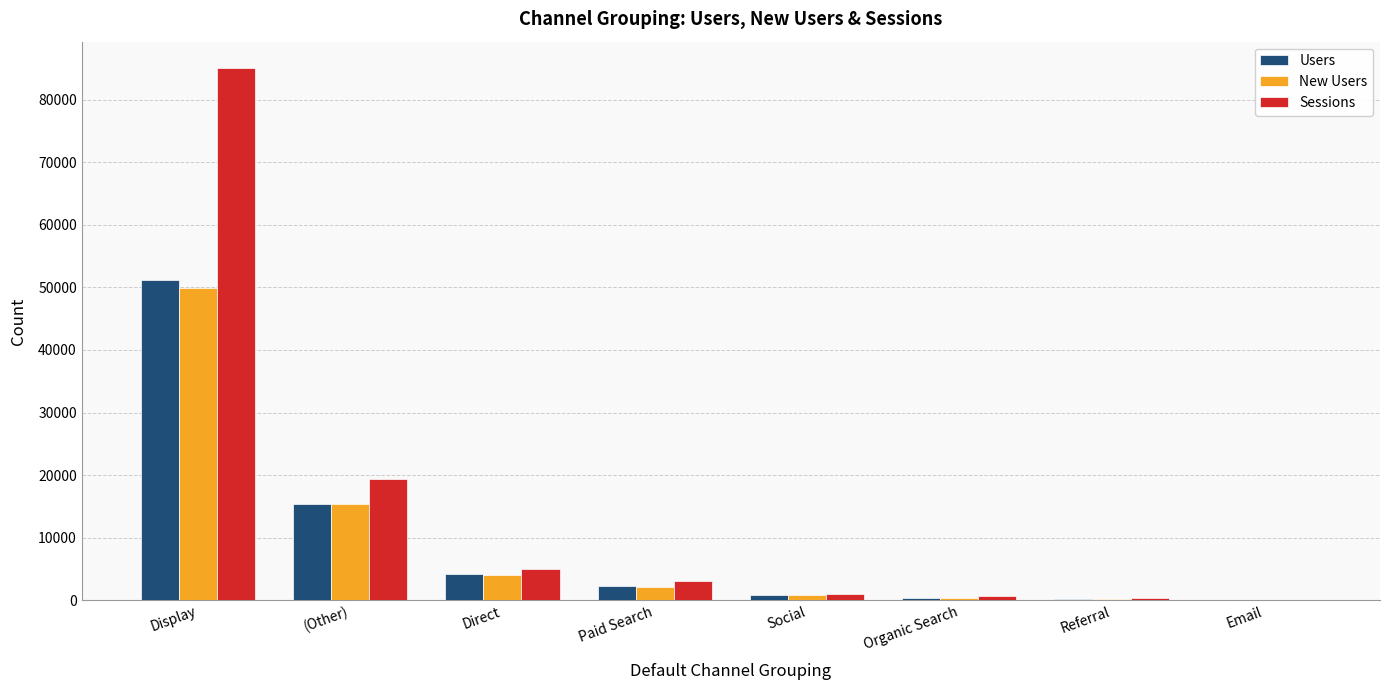

What is the sum of the New Users values at (Other) and Social?

16087